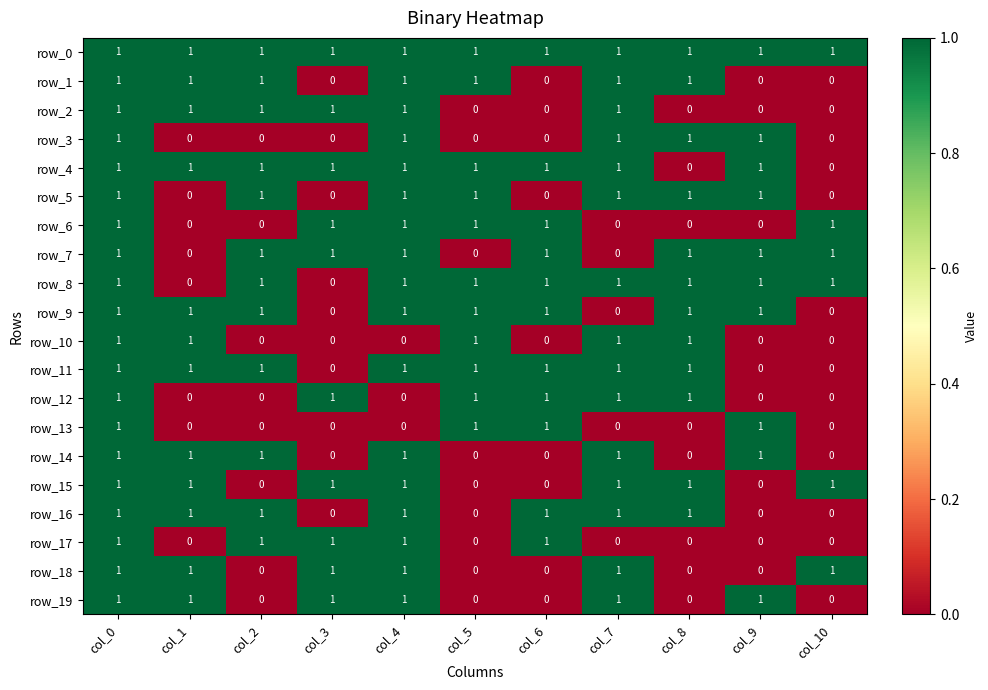

Reading left to right, what are all the values shown in this chart?

row_0: col_0=1	col_1=1	col_2=1	col_3=1	col_4=1	col_5=1	col_6=1	col_7=1	col_8=1	col_9=1	col_10=1
row_1: col_0=1	col_1=1	col_2=1	col_3=0	col_4=1	col_5=1	col_6=0	col_7=1	col_8=1	col_9=0	col_10=0
row_2: col_0=1	col_1=1	col_2=1	col_3=1	col_4=1	col_5=0	col_6=0	col_7=1	col_8=0	col_9=0	col_10=0
row_3: col_0=1	col_1=0	col_2=0	col_3=0	col_4=1	col_5=0	col_6=0	col_7=1	col_8=1	col_9=1	col_10=0
row_4: col_0=1	col_1=1	col_2=1	col_3=1	col_4=1	col_5=1	col_6=1	col_7=1	col_8=0	col_9=1	col_10=0
row_5: col_0=1	col_1=0	col_2=1	col_3=0	col_4=1	col_5=1	col_6=0	col_7=1	col_8=1	col_9=1	col_10=0
row_6: col_0=1	col_1=0	col_2=0	col_3=1	col_4=1	col_5=1	col_6=1	col_7=0	col_8=0	col_9=0	col_10=1
row_7: col_0=1	col_1=0	col_2=1	col_3=1	col_4=1	col_5=0	col_6=1	col_7=0	col_8=1	col_9=1	col_10=1
row_8: col_0=1	col_1=0	col_2=1	col_3=0	col_4=1	col_5=1	col_6=1	col_7=1	col_8=1	col_9=1	col_10=1
row_9: col_0=1	col_1=1	col_2=1	col_3=0	col_4=1	col_5=1	col_6=1	col_7=0	col_8=1	col_9=1	col_10=0
row_10: col_0=1	col_1=1	col_2=0	col_3=0	col_4=0	col_5=1	col_6=0	col_7=1	col_8=1	col_9=0	col_10=0
row_11: col_0=1	col_1=1	col_2=1	col_3=0	col_4=1	col_5=1	col_6=1	col_7=1	col_8=1	col_9=0	col_10=0
row_12: col_0=1	col_1=0	col_2=0	col_3=1	col_4=0	col_5=1	col_6=1	col_7=1	col_8=1	col_9=0	col_10=0
row_13: col_0=1	col_1=0	col_2=0	col_3=0	col_4=0	col_5=1	col_6=1	col_7=0	col_8=0	col_9=1	col_10=0
row_14: col_0=1	col_1=1	col_2=1	col_3=0	col_4=1	col_5=0	col_6=0	col_7=1	col_8=0	col_9=1	col_10=0
row_15: col_0=1	col_1=1	col_2=0	col_3=1	col_4=1	col_5=0	col_6=0	col_7=1	col_8=1	col_9=0	col_10=1
row_16: col_0=1	col_1=1	col_2=1	col_3=0	col_4=1	col_5=0	col_6=1	col_7=1	col_8=1	col_9=0	col_10=0
row_17: col_0=1	col_1=0	col_2=1	col_3=1	col_4=1	col_5=0	col_6=1	col_7=0	col_8=0	col_9=0	col_10=0
row_18: col_0=1	col_1=1	col_2=0	col_3=1	col_4=1	col_5=0	col_6=0	col_7=1	col_8=0	col_9=0	col_10=1
row_19: col_0=1	col_1=1	col_2=0	col_3=1	col_4=1	col_5=0	col_6=0	col_7=1	col_8=0	col_9=1	col_10=0